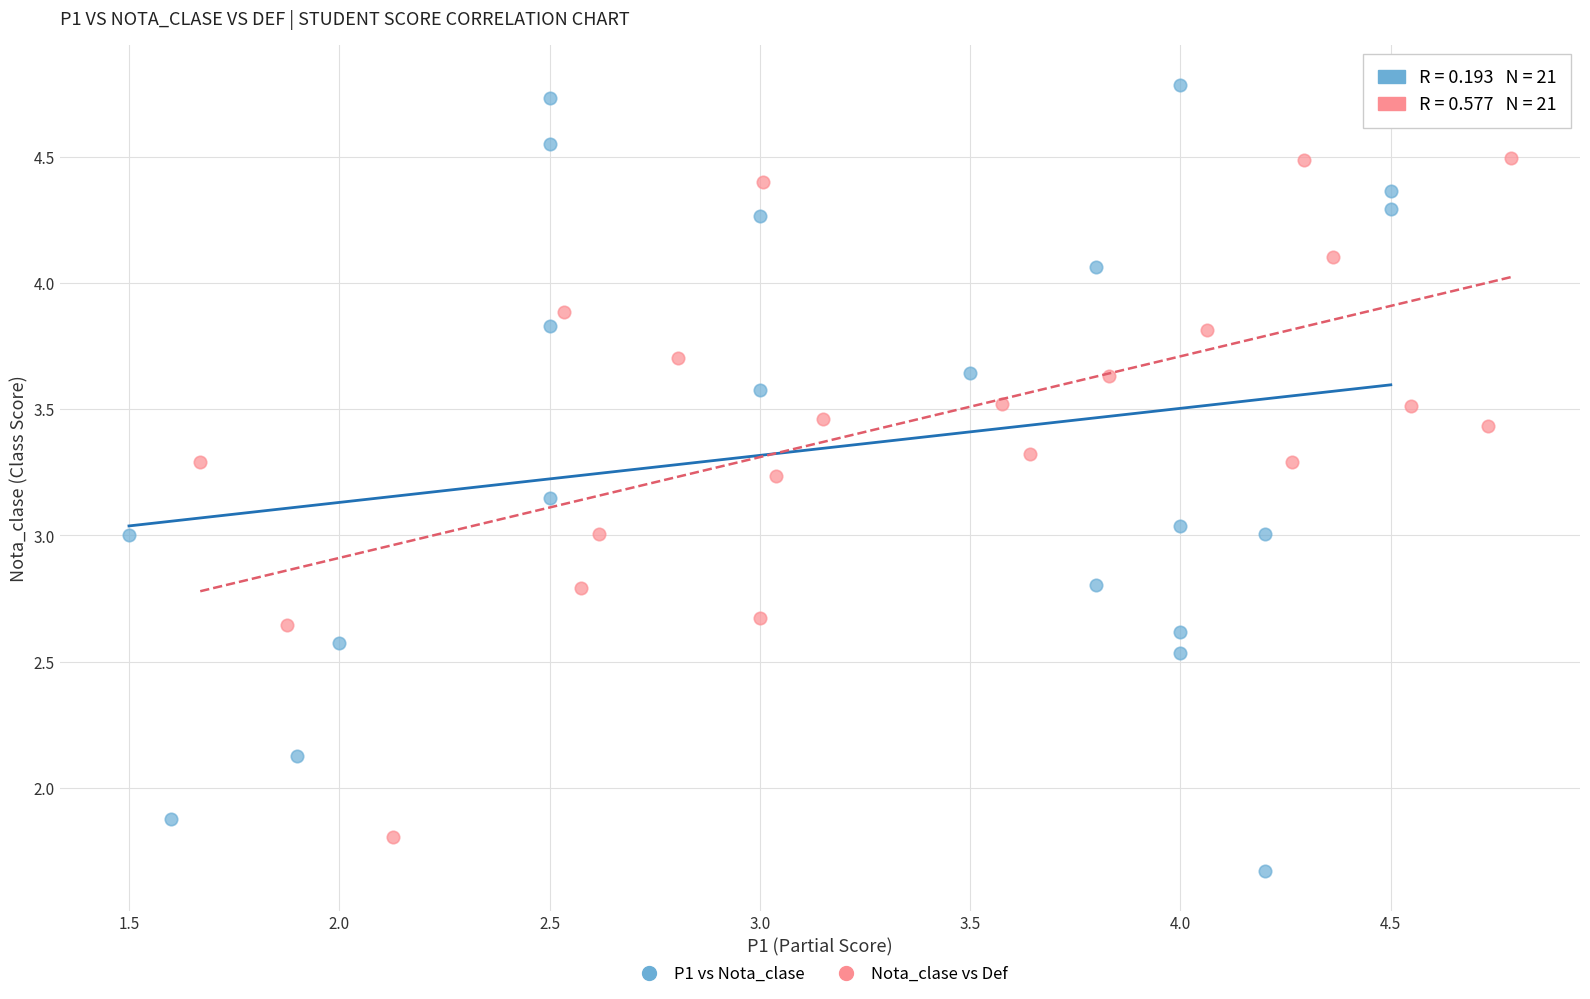

Which series reaches the maximum Y coordinate?

P1 vs Nota_clase